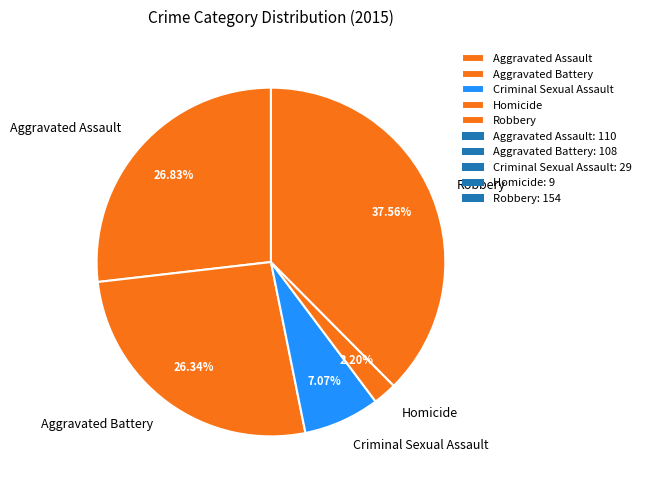

To the nearest percent, what is the difference between the Criminal Sexual Assault and Aggravated Battery slice percentages?

19%